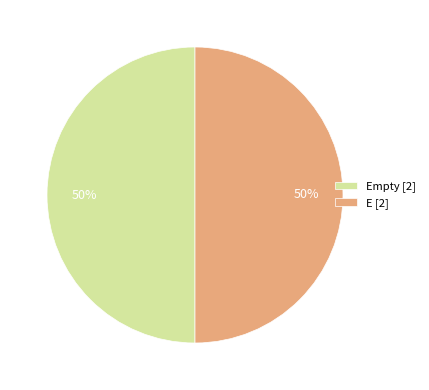

How many segments does this pie chart have?

2